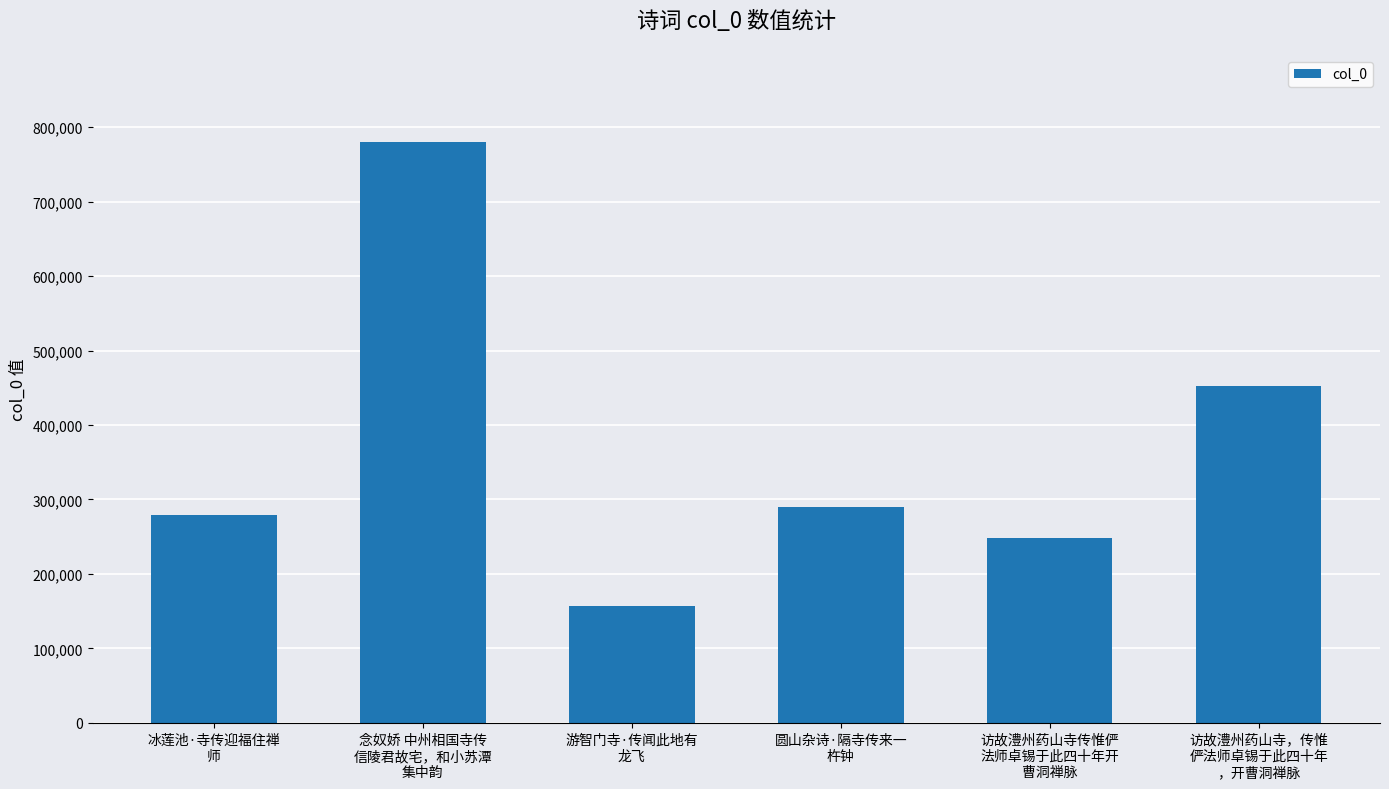

Reading left to right, transcribe all the data shown in this chart.

冰莲池·寺传迎福住禅
师=278611	念奴娇 中州相国寺传
信陵君故宅，和小苏潭
集中韵=780229	游智门寺·传闻此地有
龙飞=157112	圆山杂诗·隔寺传来一
杵钟=289300	访故澧州药山寺传惟俨
法师卓锡于此四十年开
曹洞禅脉=248308	访故澧州药山寺，传惟
俨法师卓锡于此四十年
，开曹洞禅脉=452929